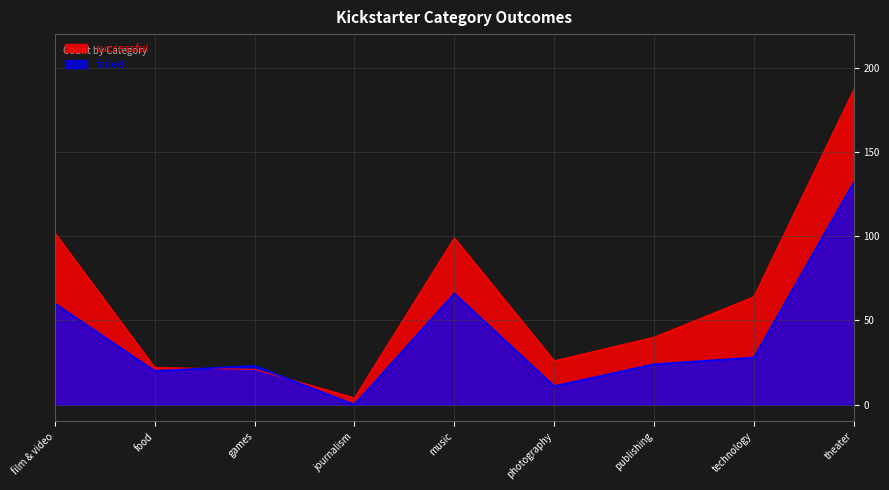

True or false: successful has more than 0 interior local peaks.

True